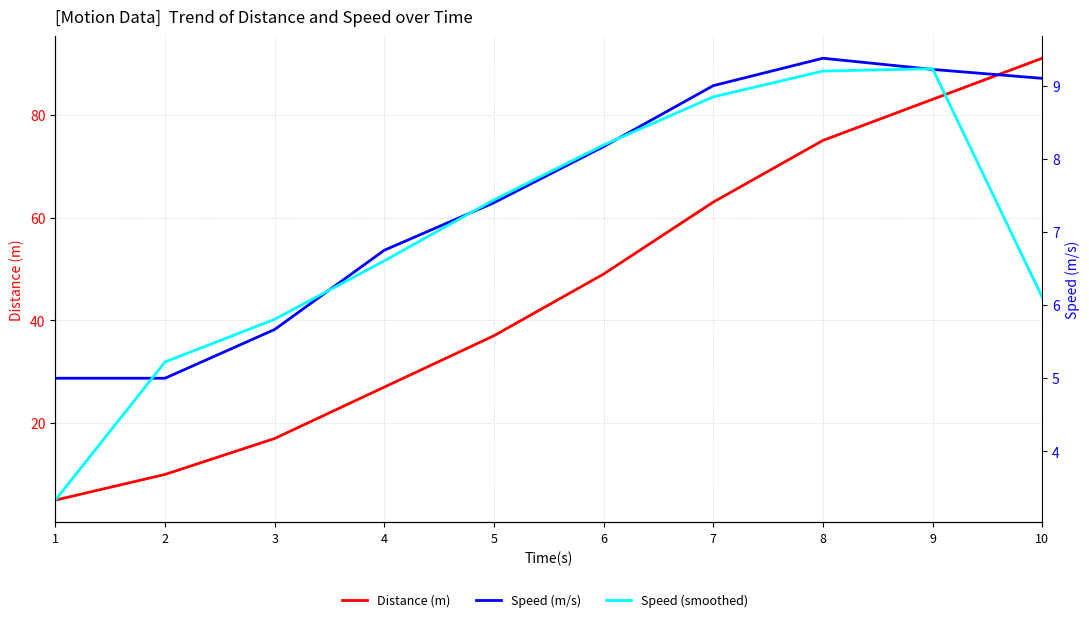

Rank the series at 7 from highest to lowest value.

Distance (m), Speed (m/s), Speed (smoothed)